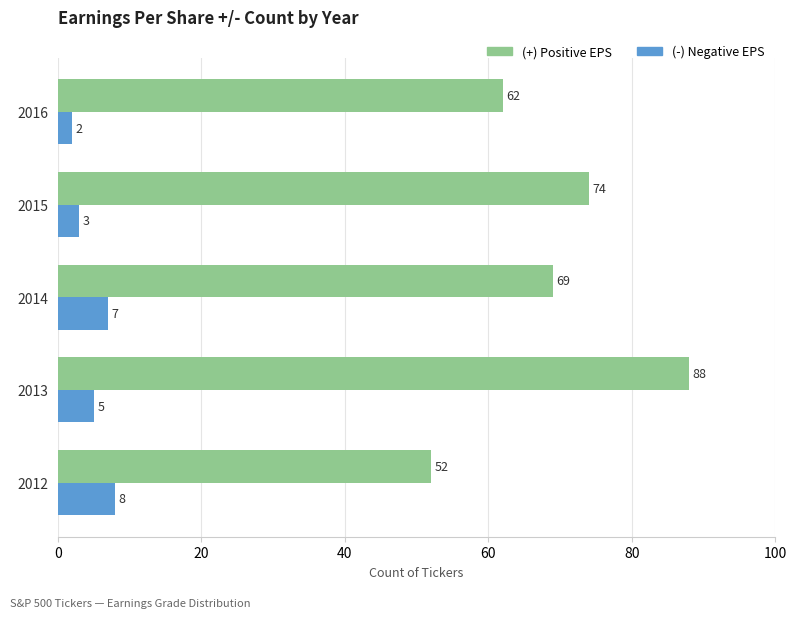

Which label corresponds to the largest value in the chart?

2013